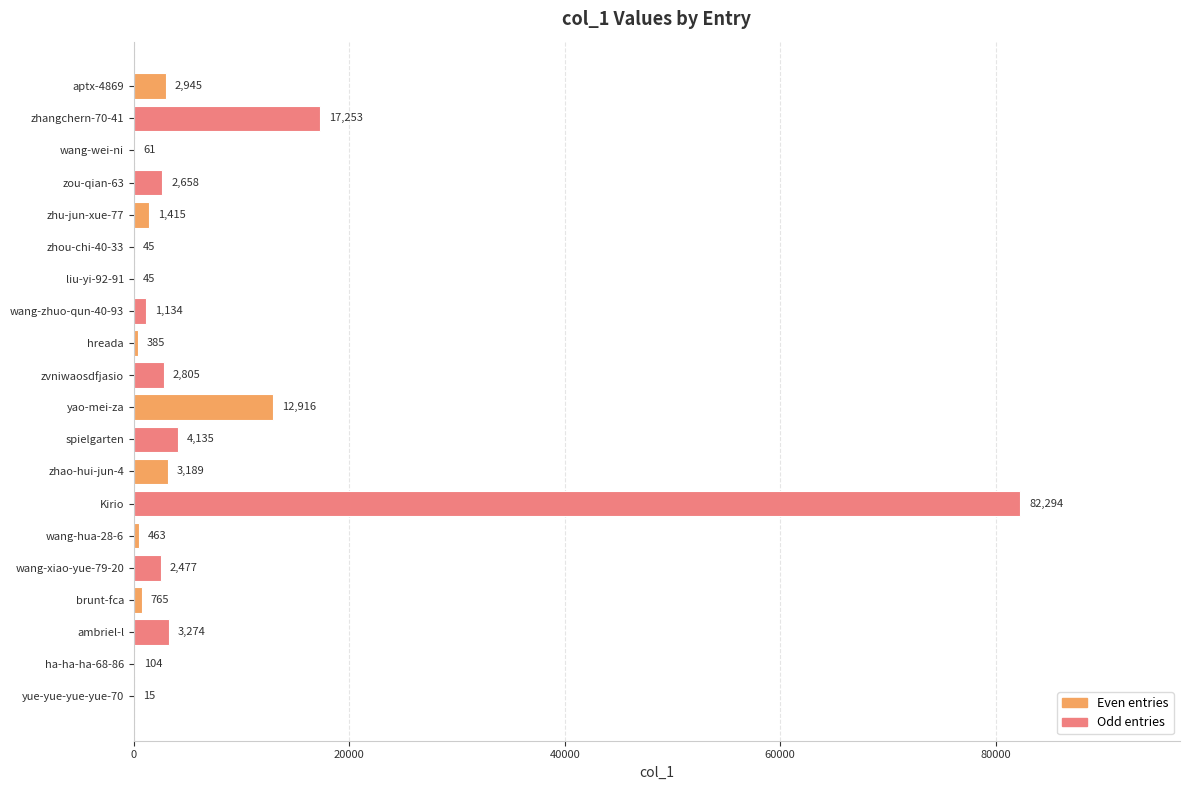

What is the sum of all values?

138378